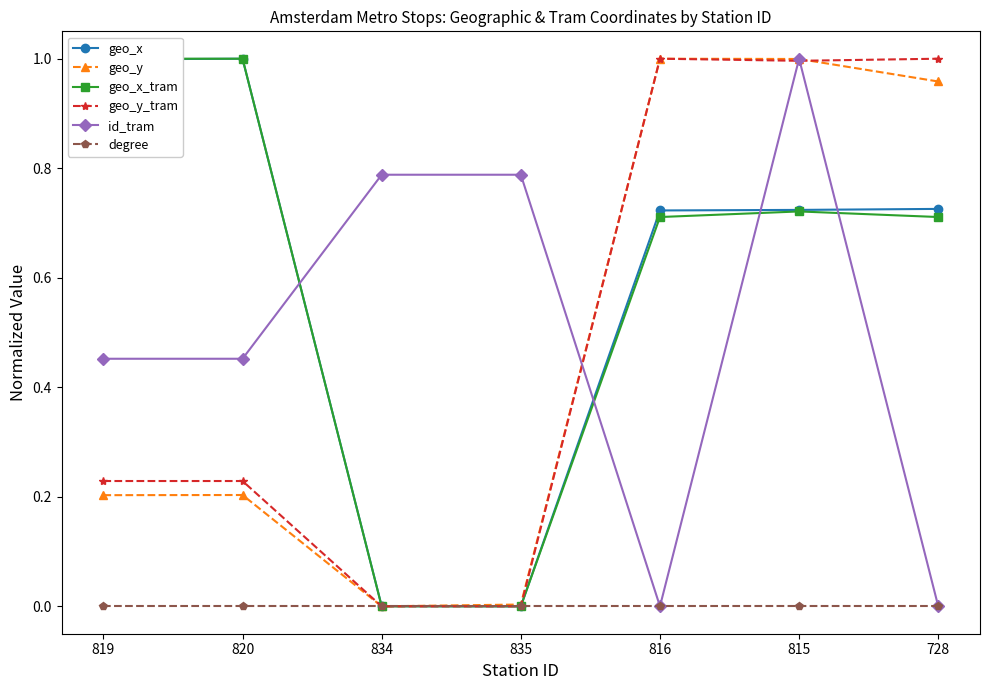

Reading right to left, list all the values displayed in this chart.

geo_x: 728=0.7	815=0.7	816=0.7	835=0.0	834=0.0	820=1.0	819=1.0
geo_y: 728=1.0	815=1.0	816=1.0	835=0.0	834=0.0	820=0.2	819=0.2
geo_x_tram: 728=0.7	815=0.7	816=0.7	835=0.0	834=0.0	820=1.0	819=1.0
geo_y_tram: 728=1.0	815=1.0	816=1.0	835=0.0	834=0.0	820=0.2	819=0.2
id_tram: 728=0.0	815=1.0	816=0.0	835=0.8	834=0.8	820=0.5	819=0.5
degree: 728=0.0	815=0.0	816=0.0	835=0.0	834=0.0	820=0.0	819=0.0